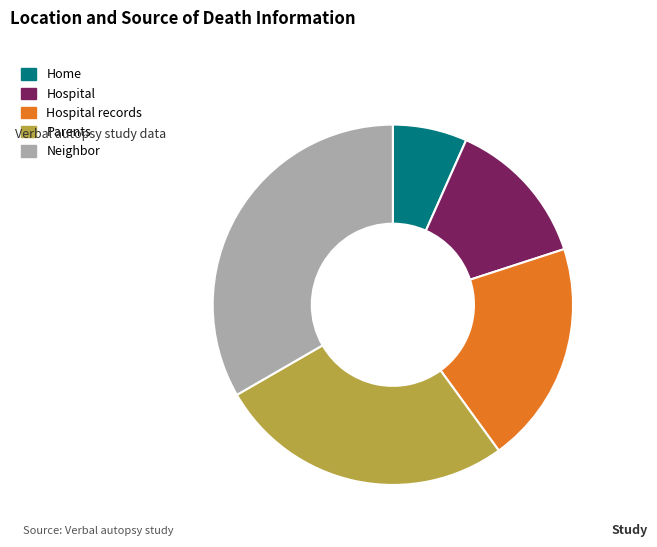

Is there a majority slice in this chart?

No